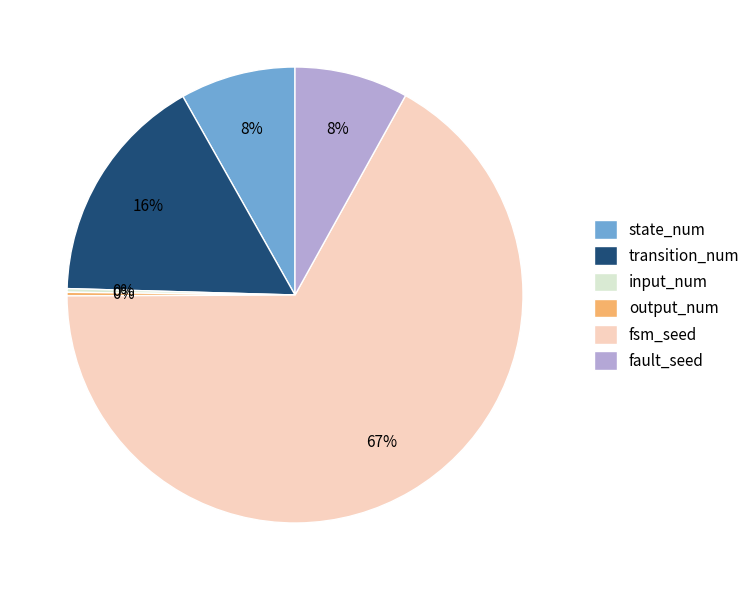

Is it true that fault_seed is 1% of the pie?

False